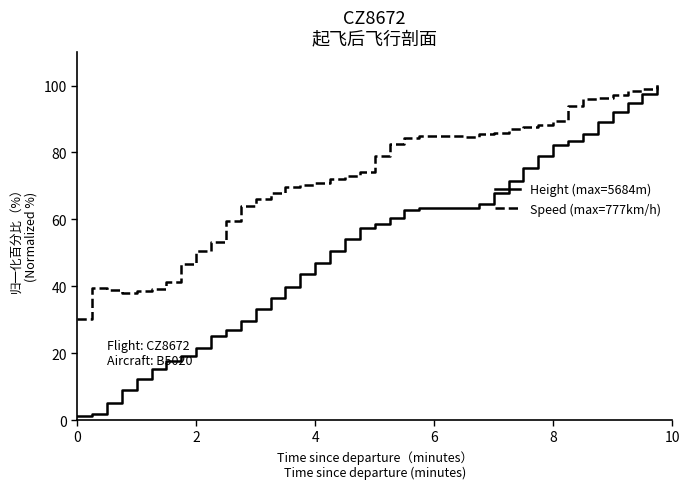

What is the greatest value displayed?

100.0